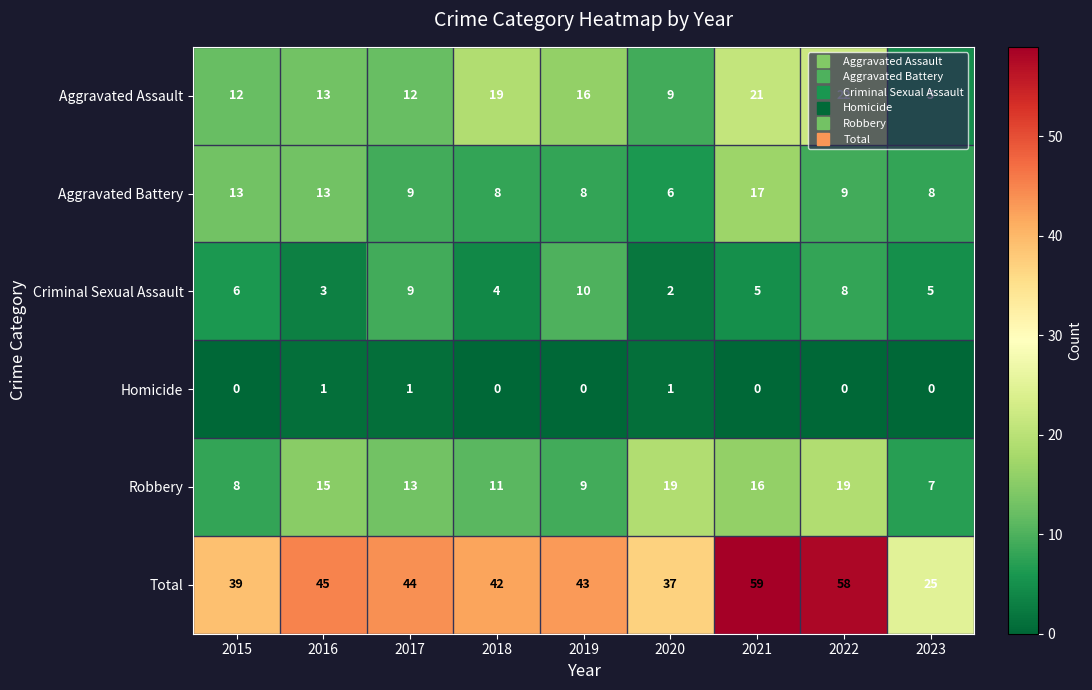

Where is Robbery nearest to the value 13?

2017